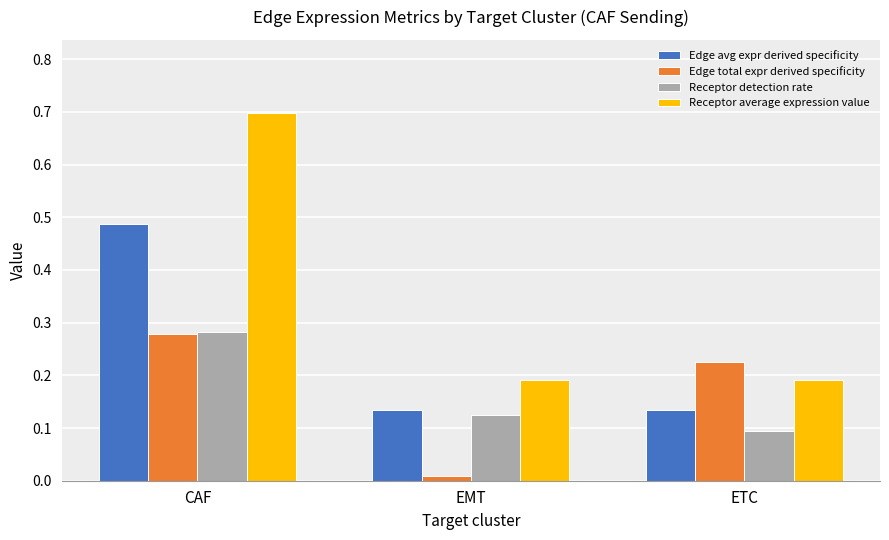

Is it true that Edge total expr derived specificity equals 0.1 at CAF?

False